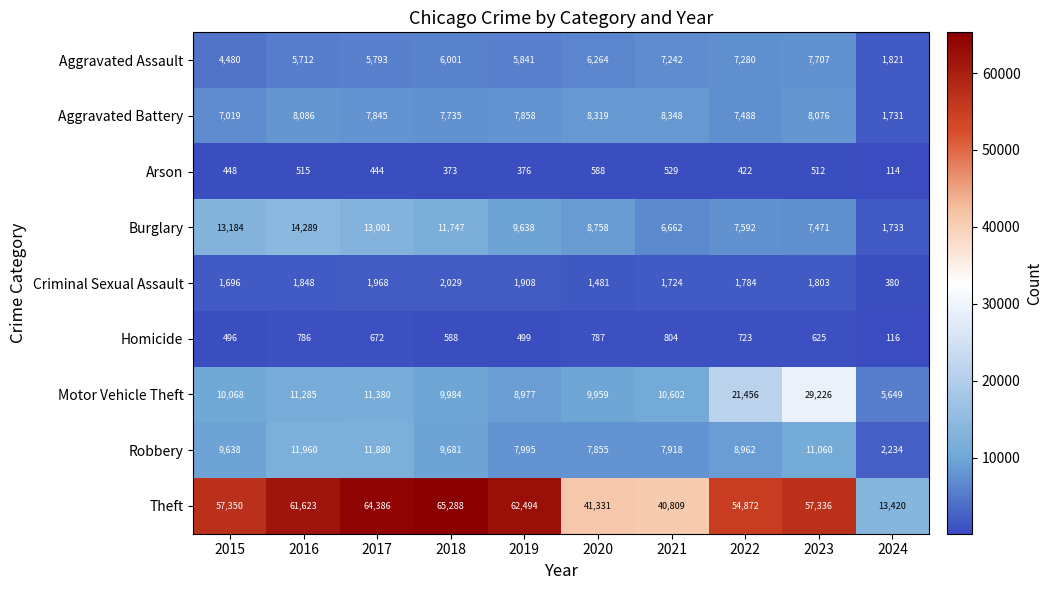

What is the total value across all series at 2018?

113426